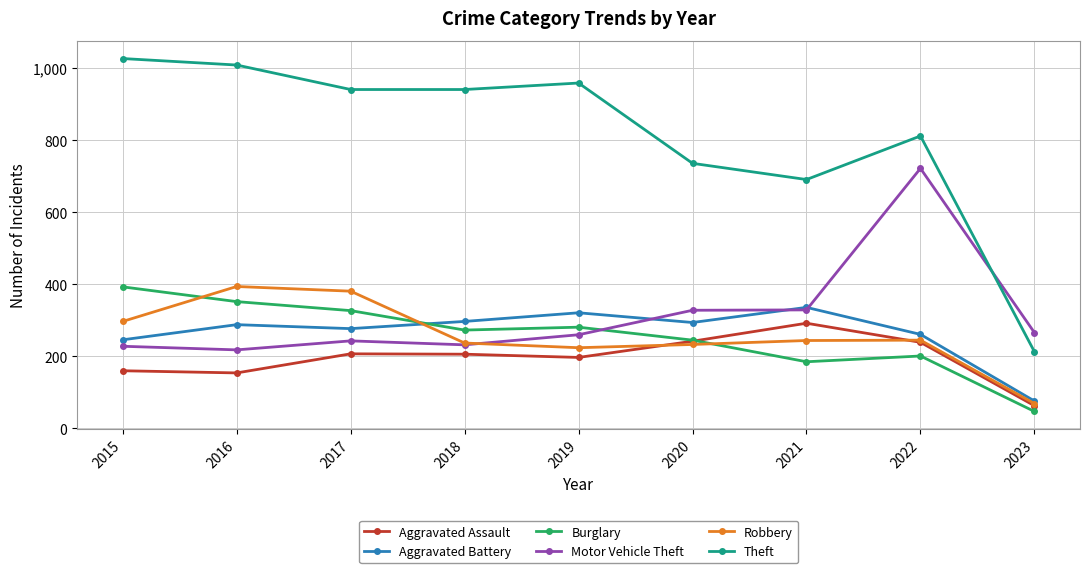

Where do Motor Vehicle Theft and Theft first cross each other?

2022 and 2023